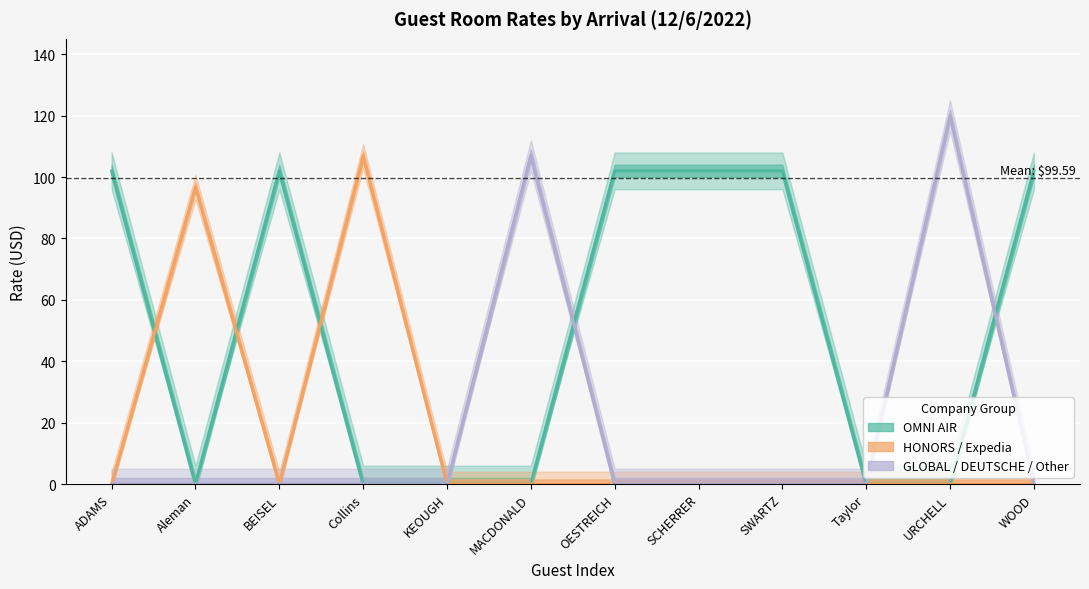

What is the label of the 12th point from the left?

WOOD